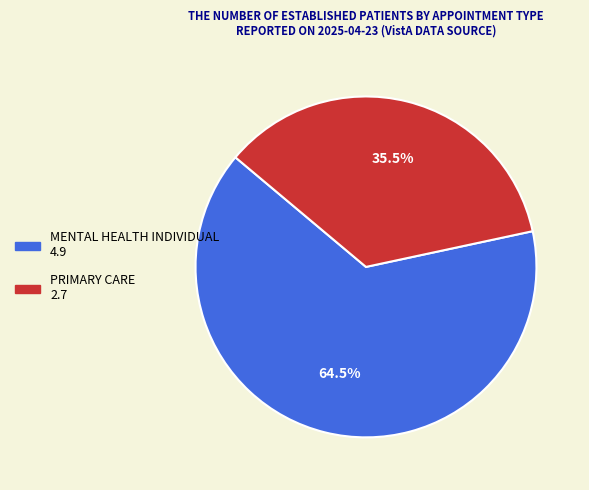

To the nearest percent, what is the difference between the largest and smallest slice percentages?

29%